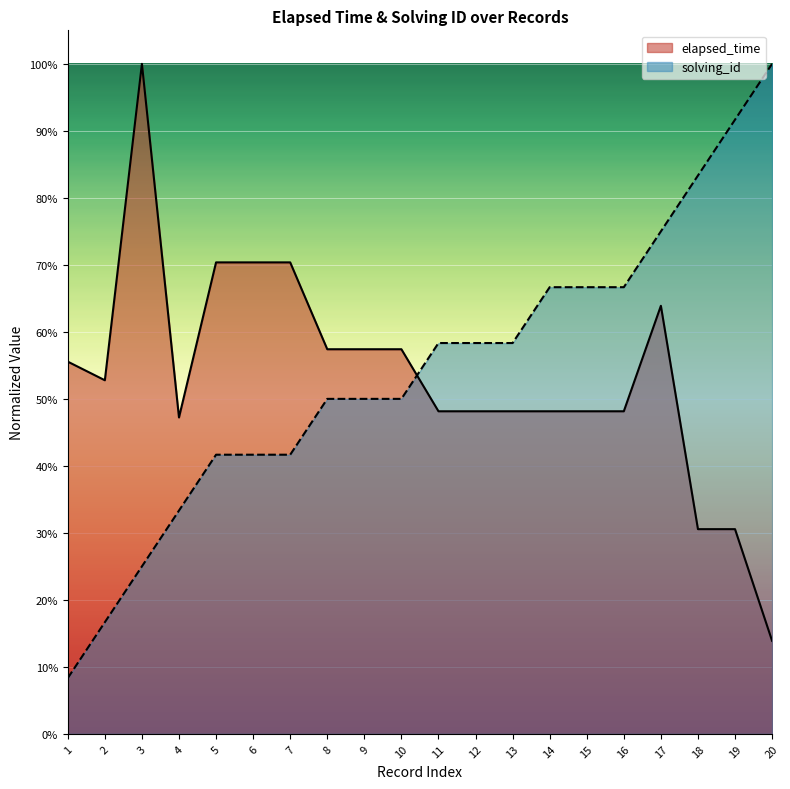

Which series ends up on top after the final intersection of solving_id and elapsed_time?

solving_id